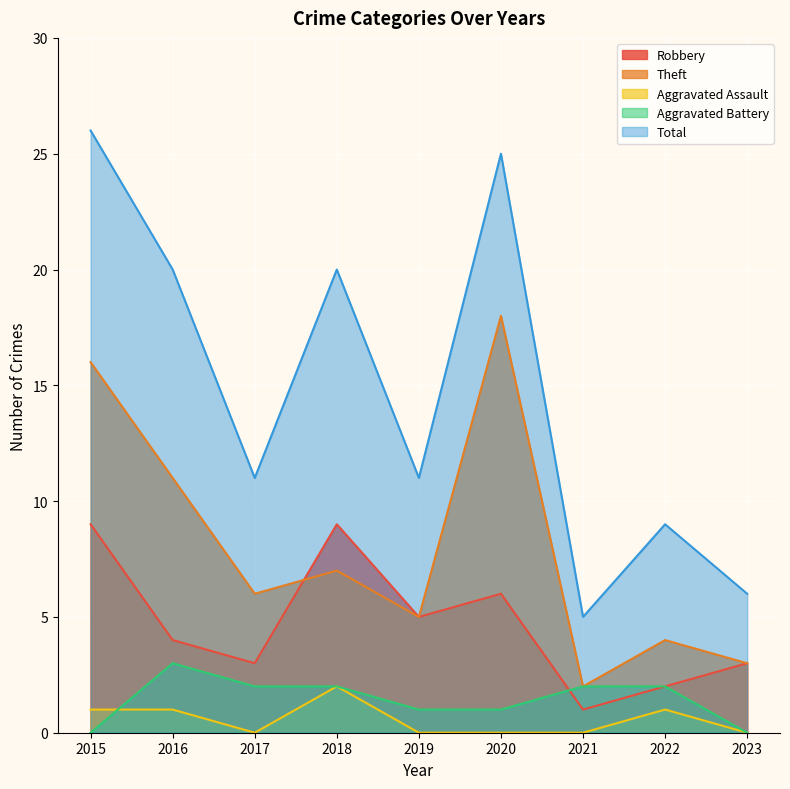

Which series has the largest range (max minus min)?

Total